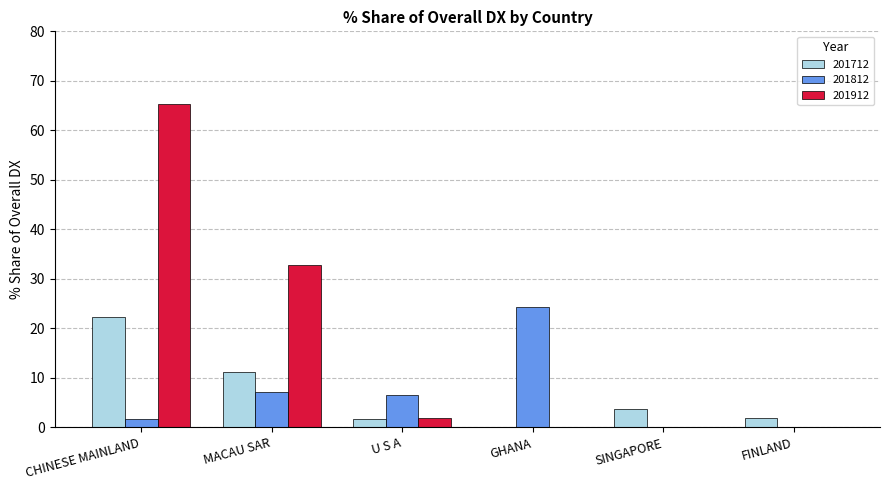

Which label corresponds to the largest value in the chart?

CHINESE MAINLAND